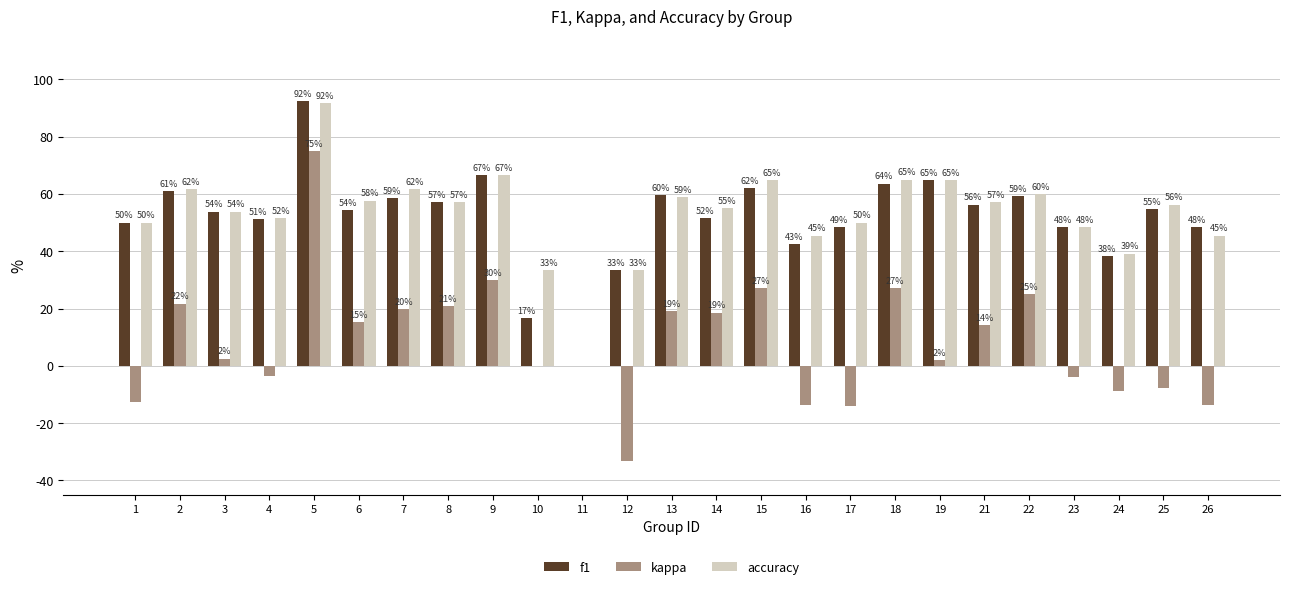

What are all the series names shown in the legend?

f1, kappa, accuracy